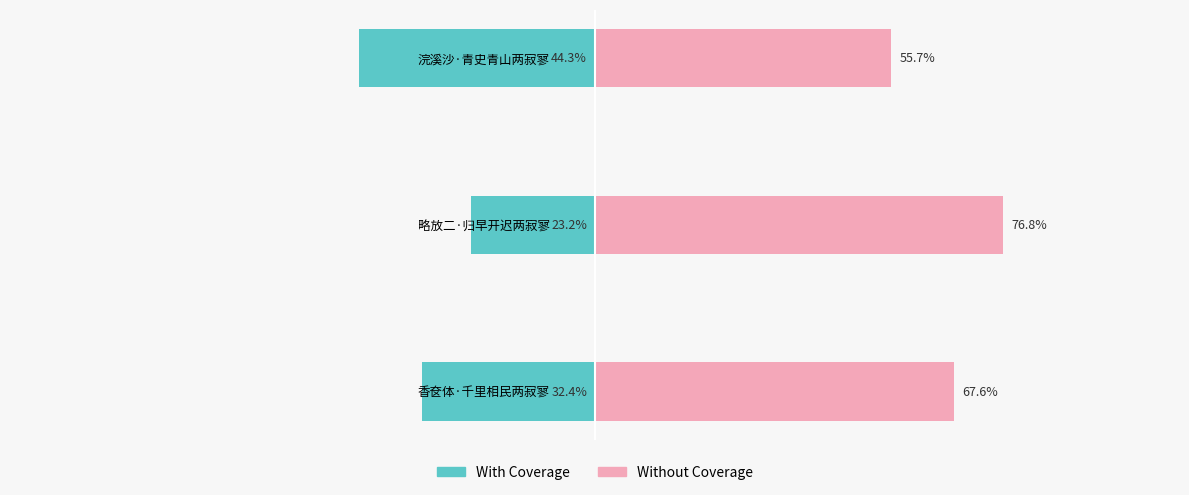

Reading left to right, extract all data points from this chart.

With Coverage: -32.4	-23.2	-44.3
Without Coverage: 67.6	76.8	55.7